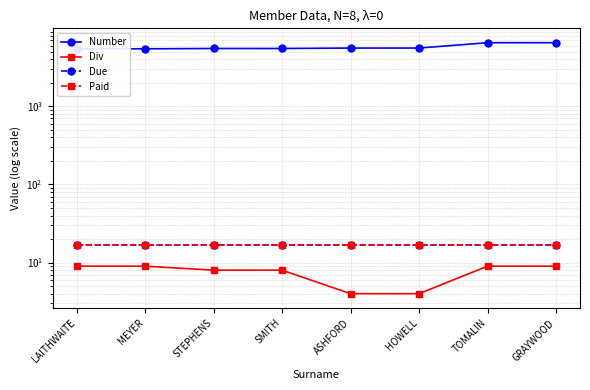

The value of Paid at SMITH is 25. True or false?

False